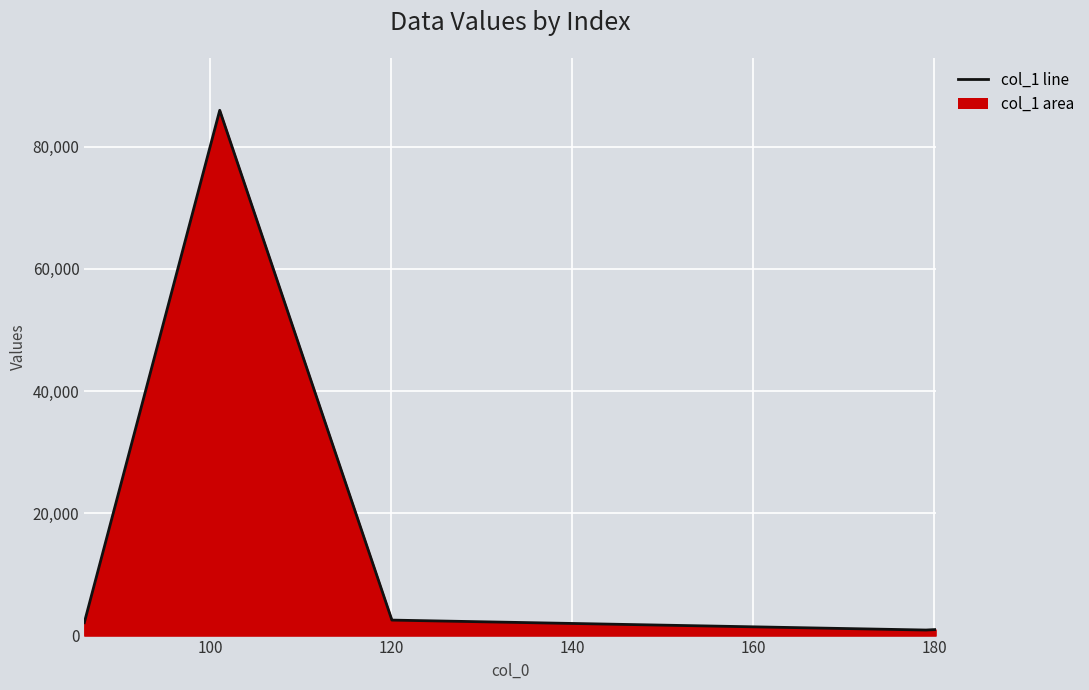

What is the maximum value shown in the chart?

85959.8